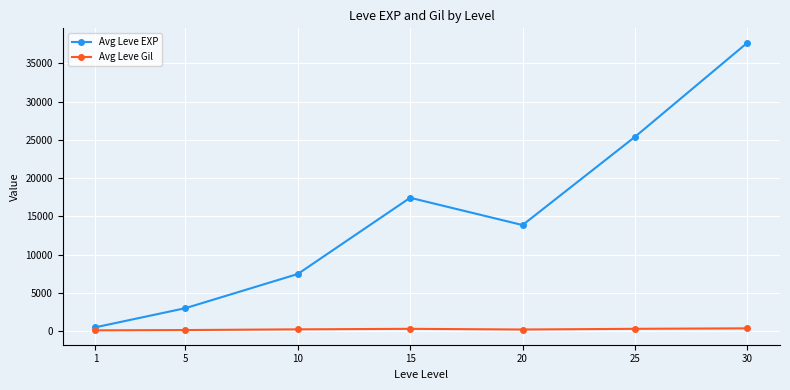

Which series has the largest total across all categories?

Avg Leve EXP